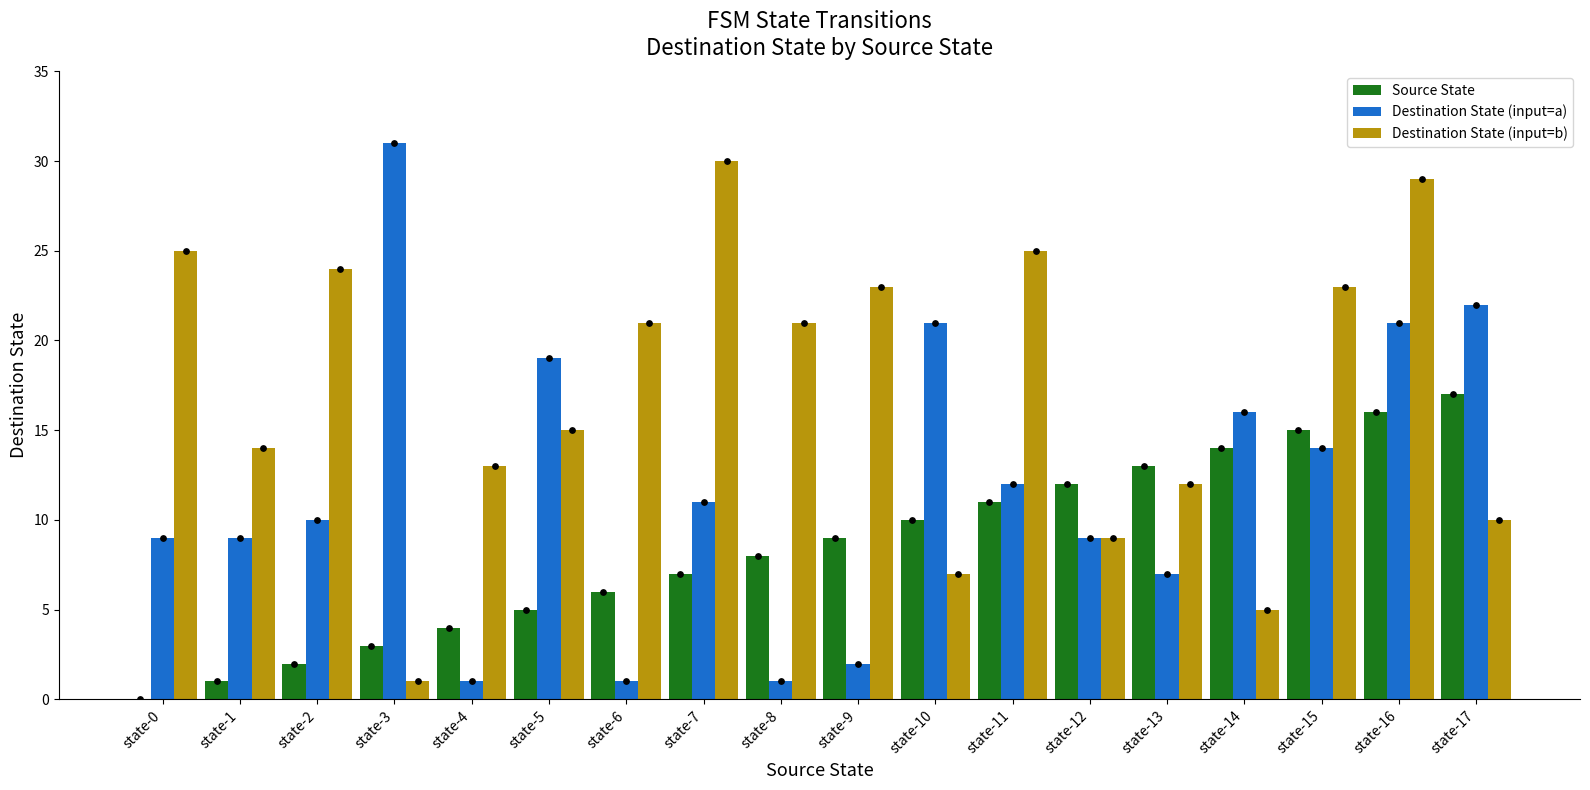

What is the total value across all series at state-11?

48